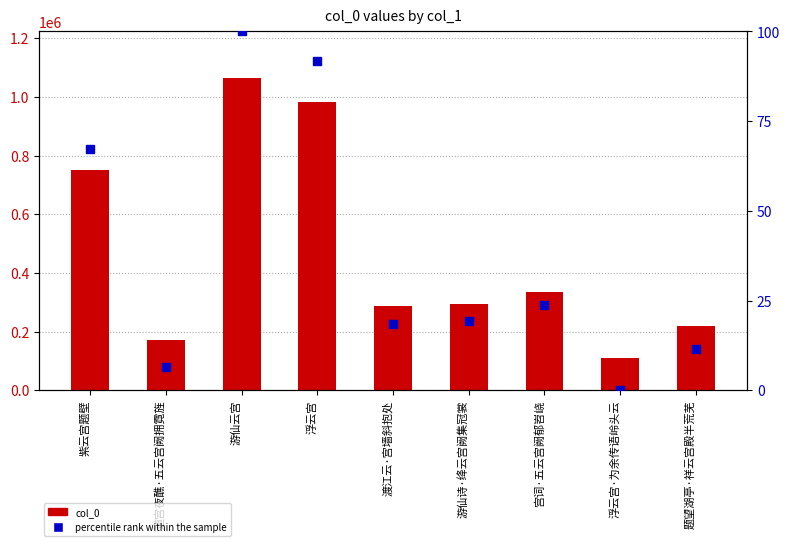

What are all the series names shown in the legend?

col_0, percentile rank within the sample